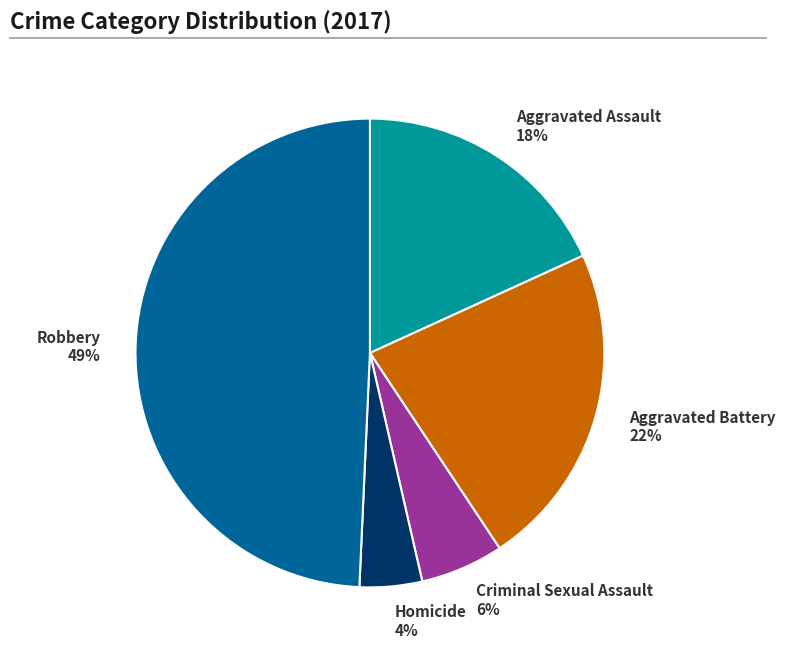

Does Criminal Sexual Assault account for over 50% of the chart?

No